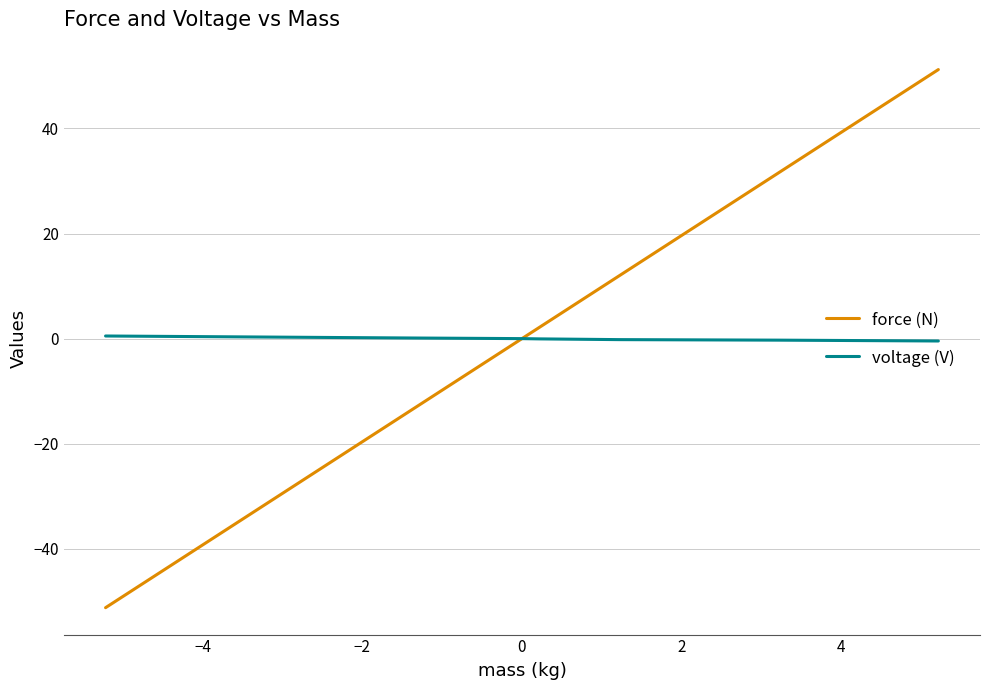

What is the minimum value shown in the chart?

-51.2